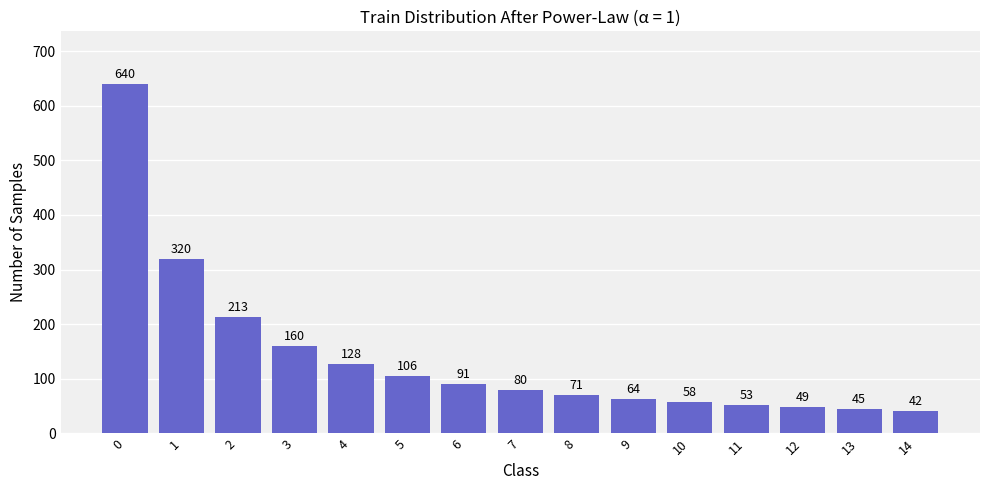

Reading left to right, extract all data points from this chart.

0=640	1=320	2=213	3=160	4=128	5=106	6=91	7=80	8=71	9=64	10=58	11=53	12=49	13=45	14=42